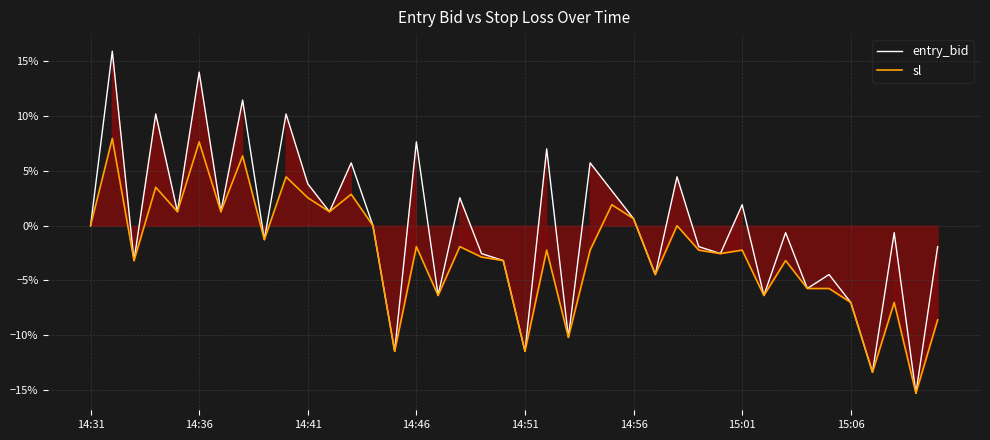

Reading right to left, transcribe all the data shown in this chart.

entry_bid: -1.9	-15.3	-0.6	-13.4	-7.0	-4.5	-5.7	-0.6	-6.4	1.9	-2.5	-1.9	4.5	-4.5	0.6	3.2	5.7	-10.2	7.0	-11.5	-3.2	-2.5	2.5	-6.4	7.6	-11.5	0.0	5.7	1.3	3.8	10.2	-1.3	11.5	1.3	14.0	1.3	10.2	-3.2	15.9	0.0
sl: -8.6	-15.3	-7.0	-13.4	-7.0	-5.7	-5.7	-3.2	-6.4	-2.2	-2.5	-2.2	0.0	-4.5	0.6	1.9	-2.2	-10.2	-2.2	-11.5	-3.2	-2.9	-1.9	-6.4	-1.9	-11.5	0.0	2.9	1.3	2.5	4.5	-1.3	6.4	1.3	7.6	1.3	3.5	-3.2	8.0	0.0